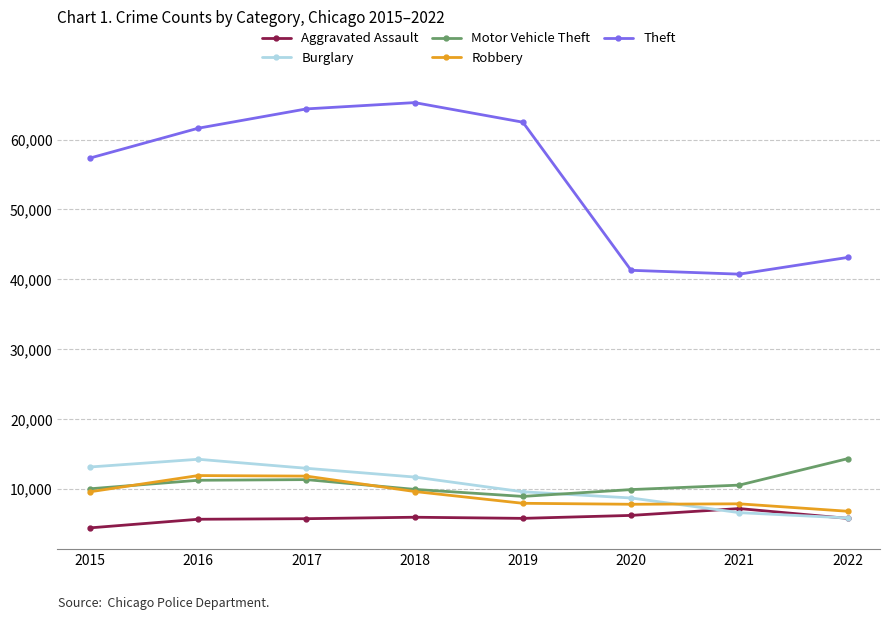

What is the difference between the Aggravated Assault values at 2017 and 2022?

44